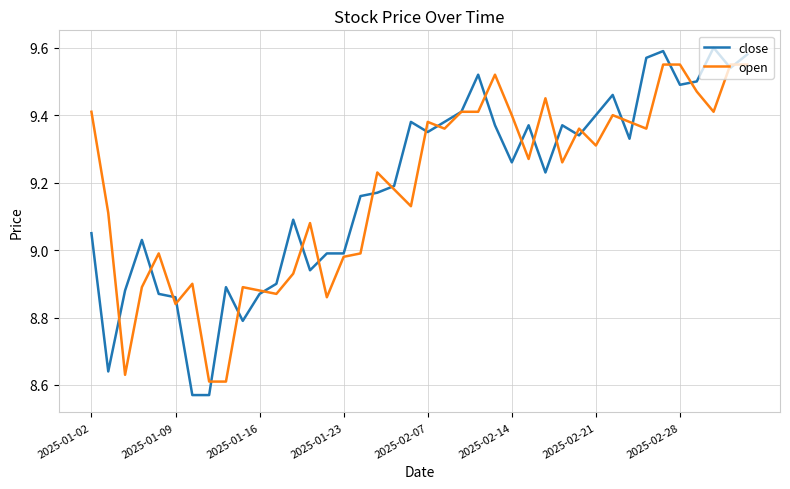

List the series in order of their peak value, lowest first.

open, close